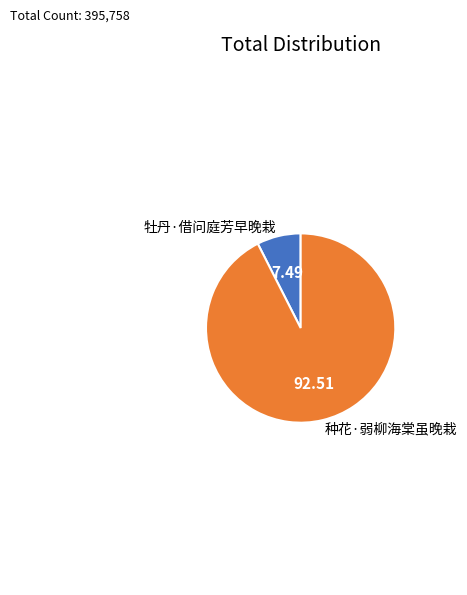

Is it true that 牡丹·借问庭芳早晚栽 is 7% of the pie?

True